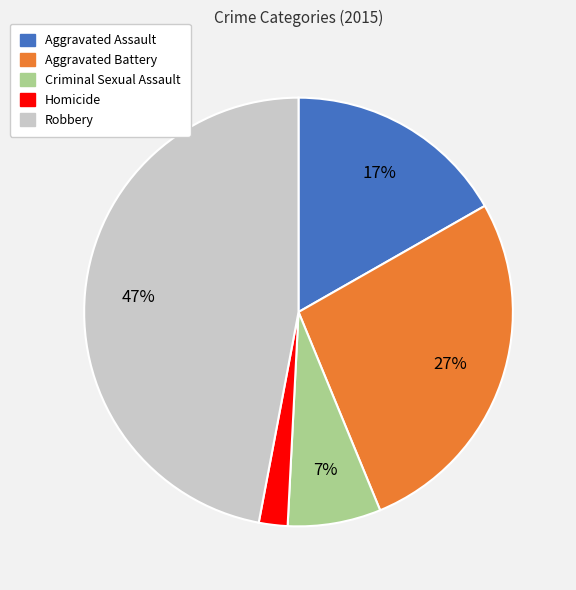

Count the number of slices in the pie.

5